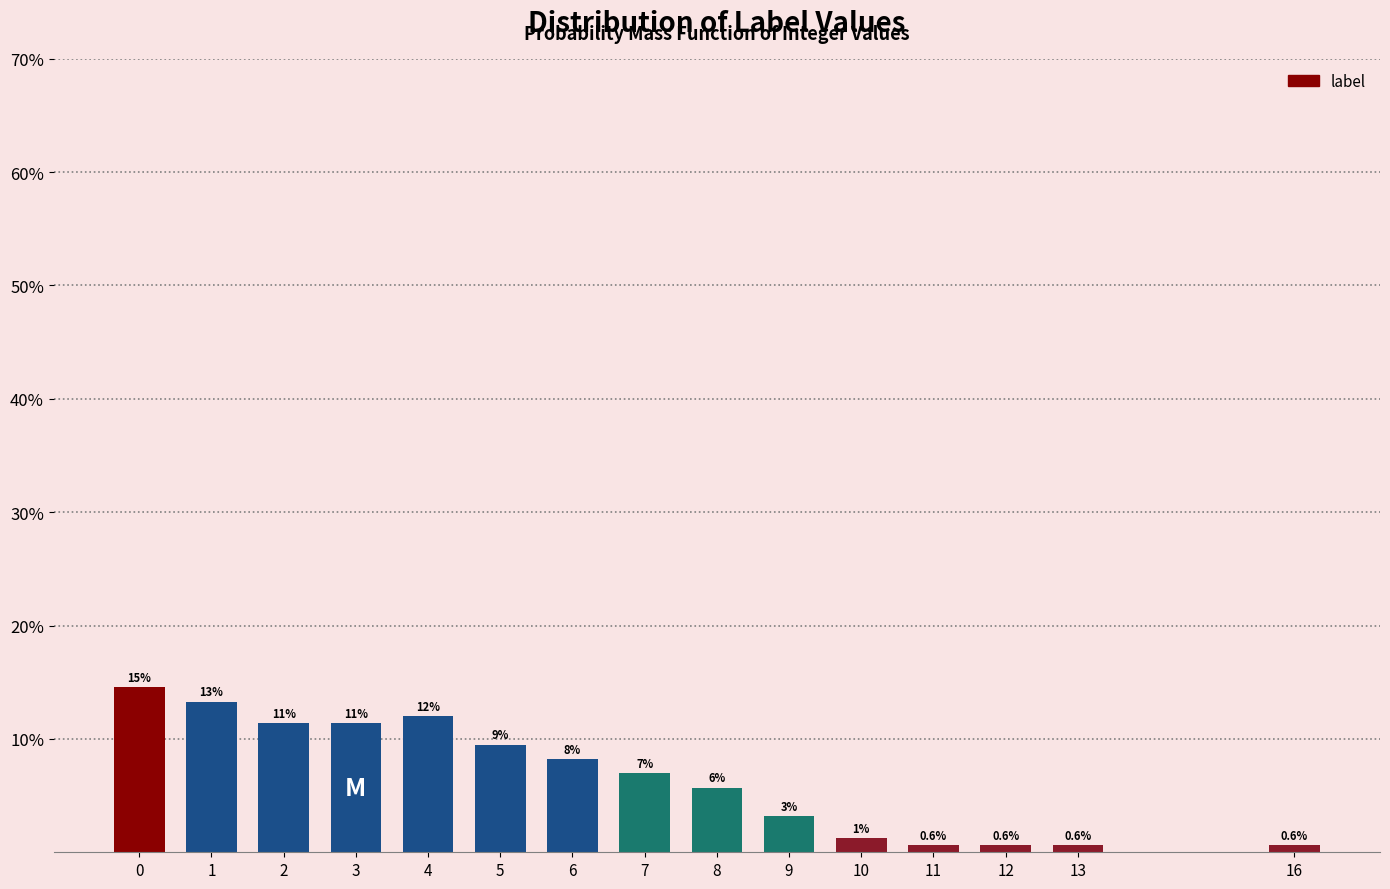

Are the bars horizontal?

No